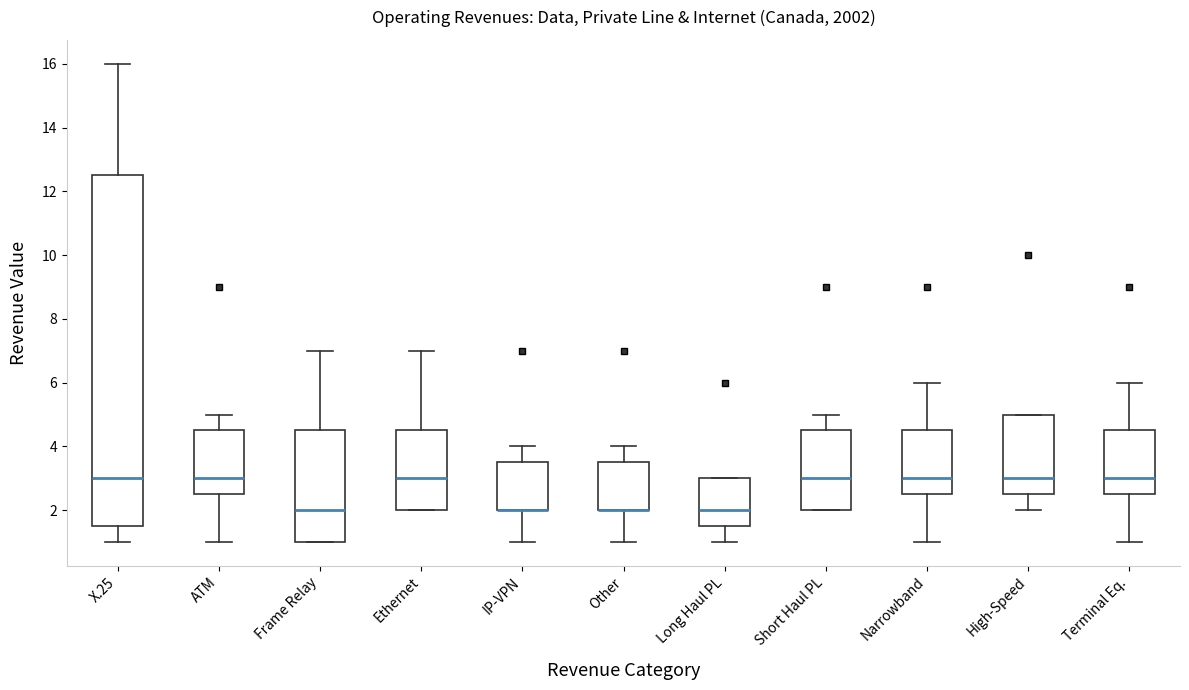

Where is the lower edge of the box for ATM on the y-axis? The values are not printed on the chart, so give them approximately, as read against the axis.

2.6